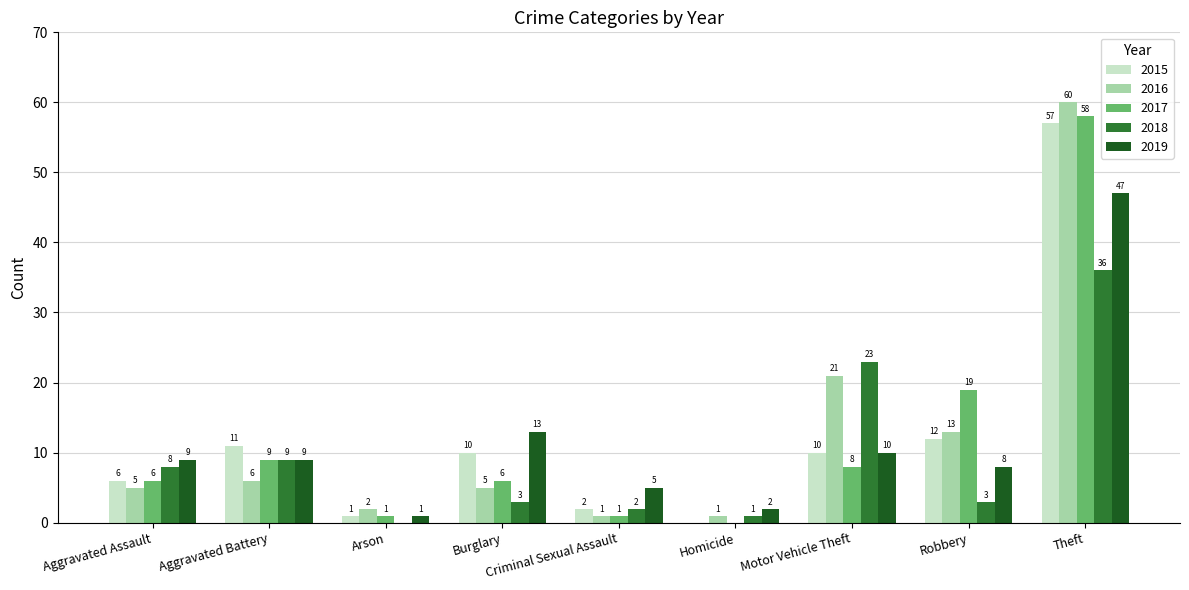

Between Motor Vehicle Theft and Theft, which series saw the biggest shift?

2017